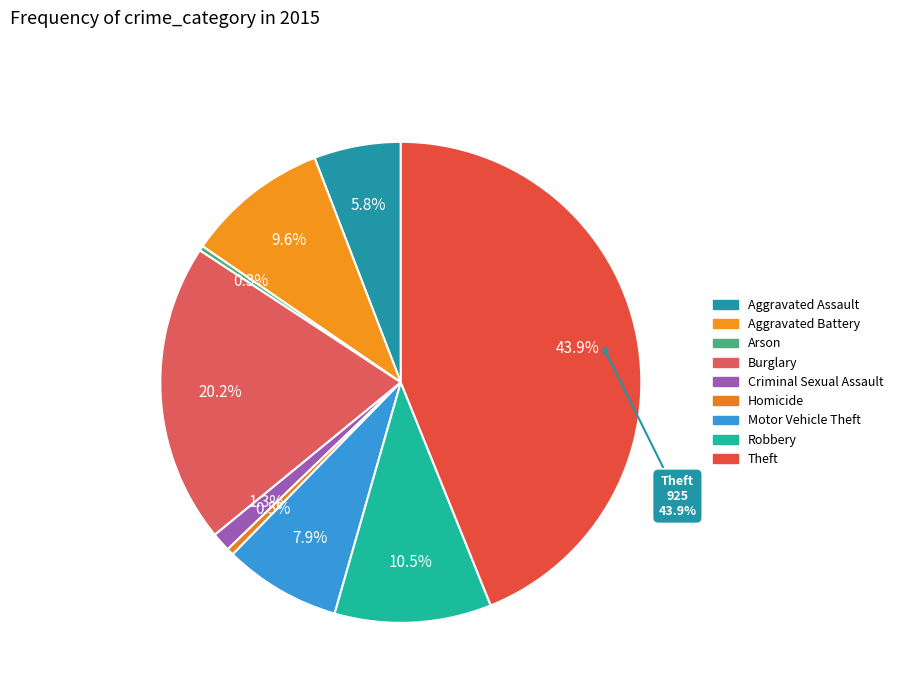

To the nearest percent, what is the average slice percentage?

11%